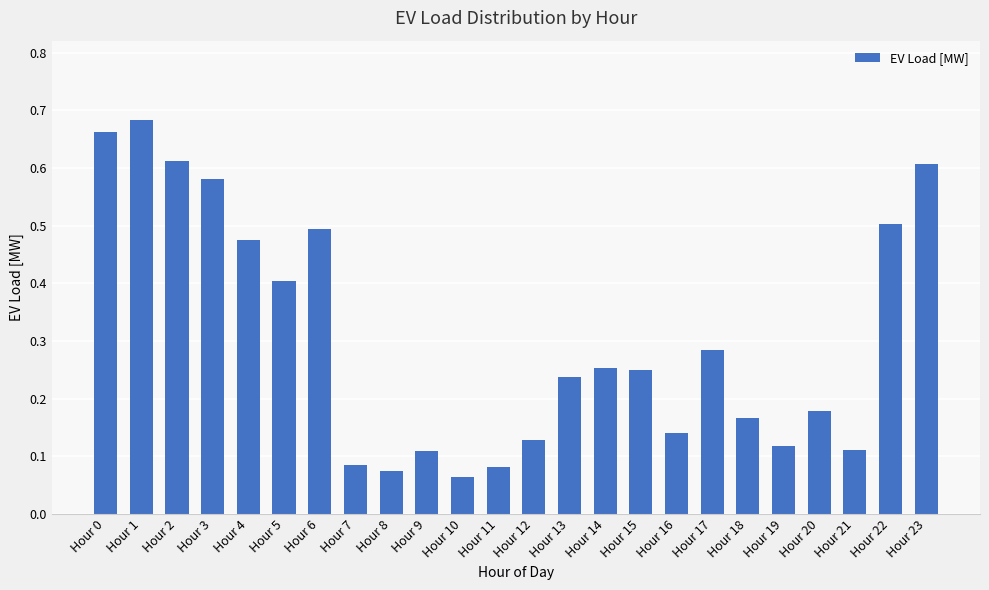

Which has a higher value, Hour 3 or Hour 22?

Hour 3